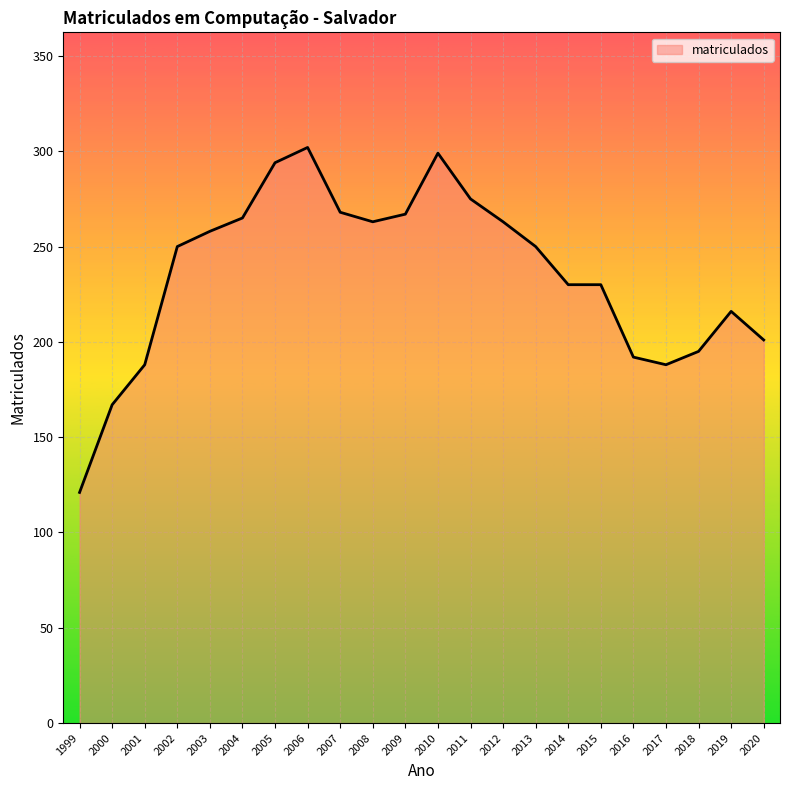

Where does the data first go above 250?

2003